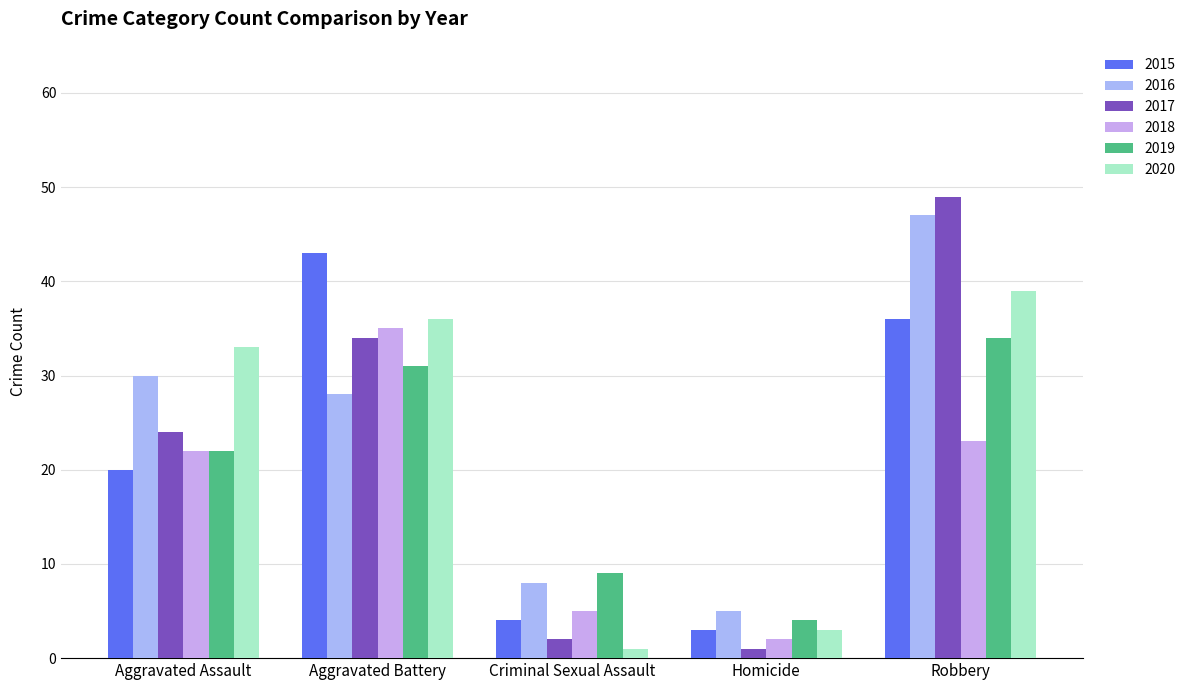

How many series are shown in this chart?

6